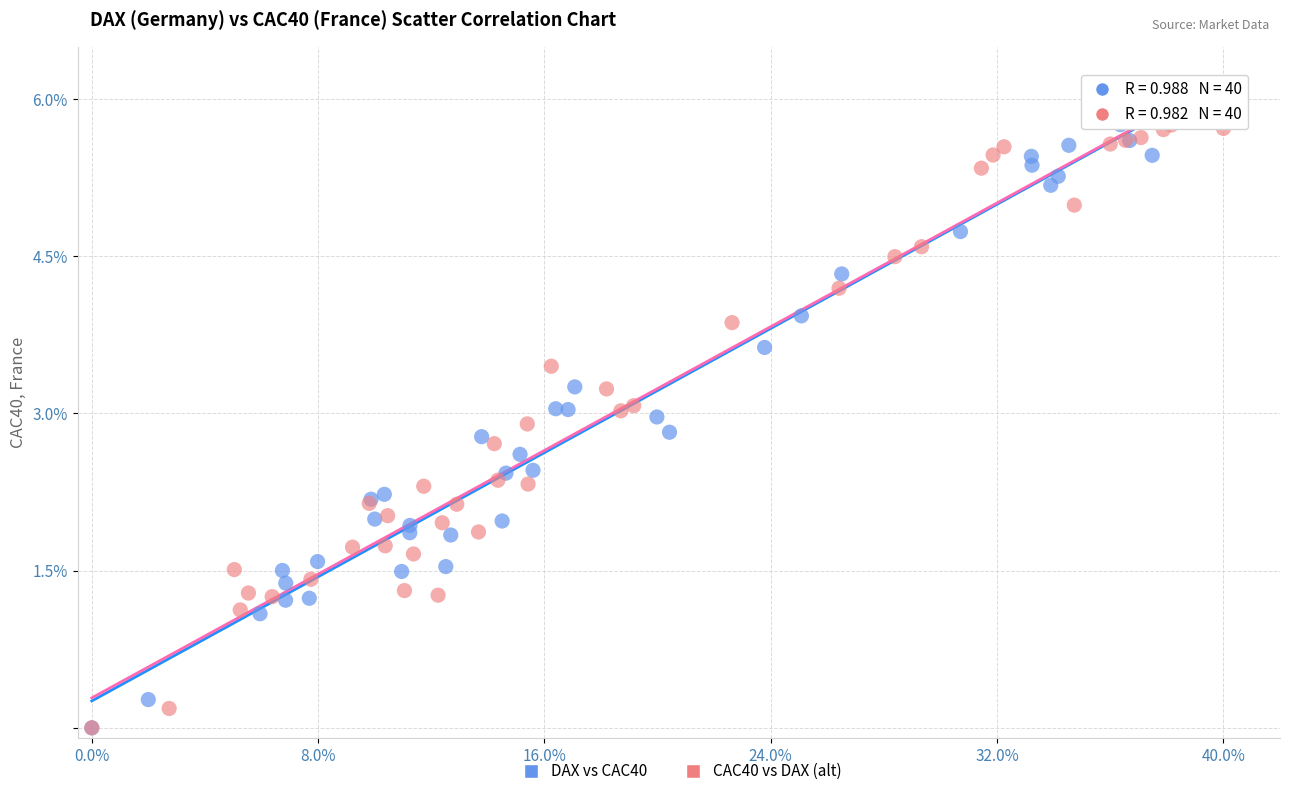

What are all the series names shown in the legend?

DAX vs CAC40, CAC40 vs DAX (alt)